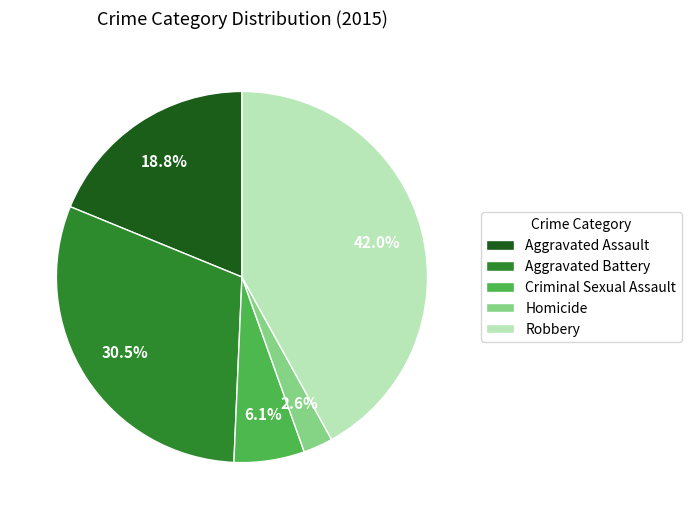

Which category has the smallest portion of the pie?

Homicide